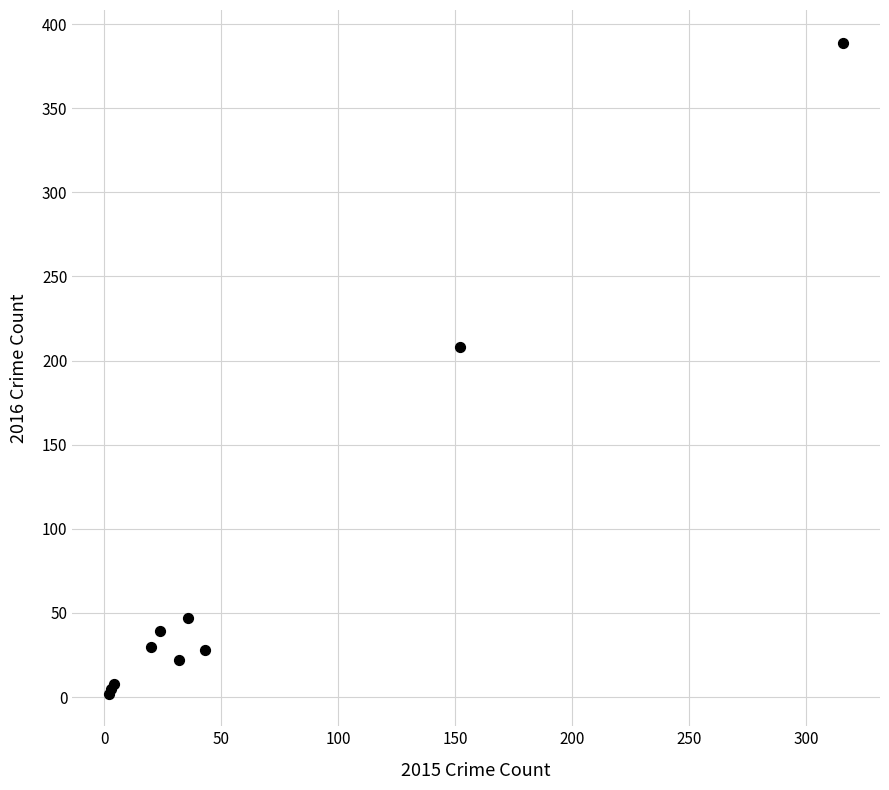

What Y value in the scatter plot is closest to 195?

208